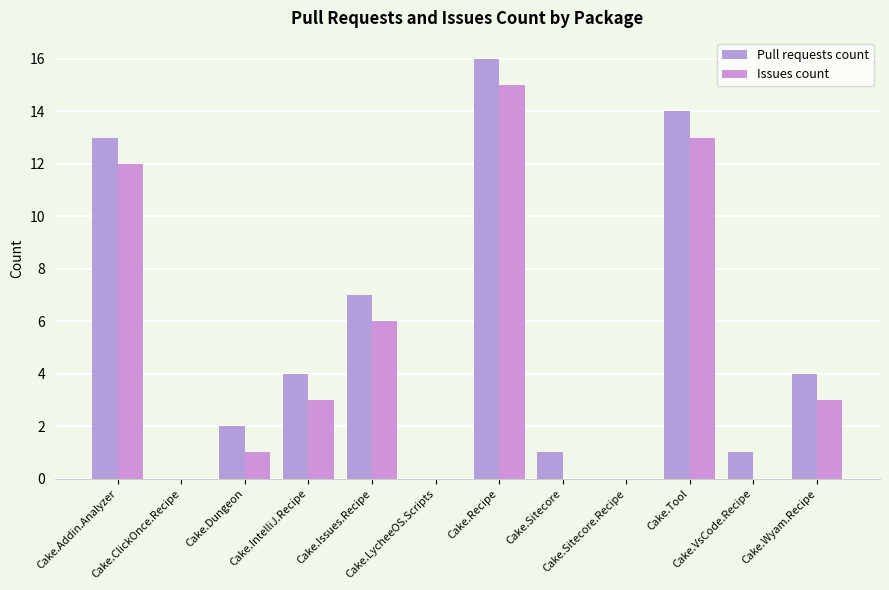

What is the label of the 10th bar from the right?

Cake.Dungeon